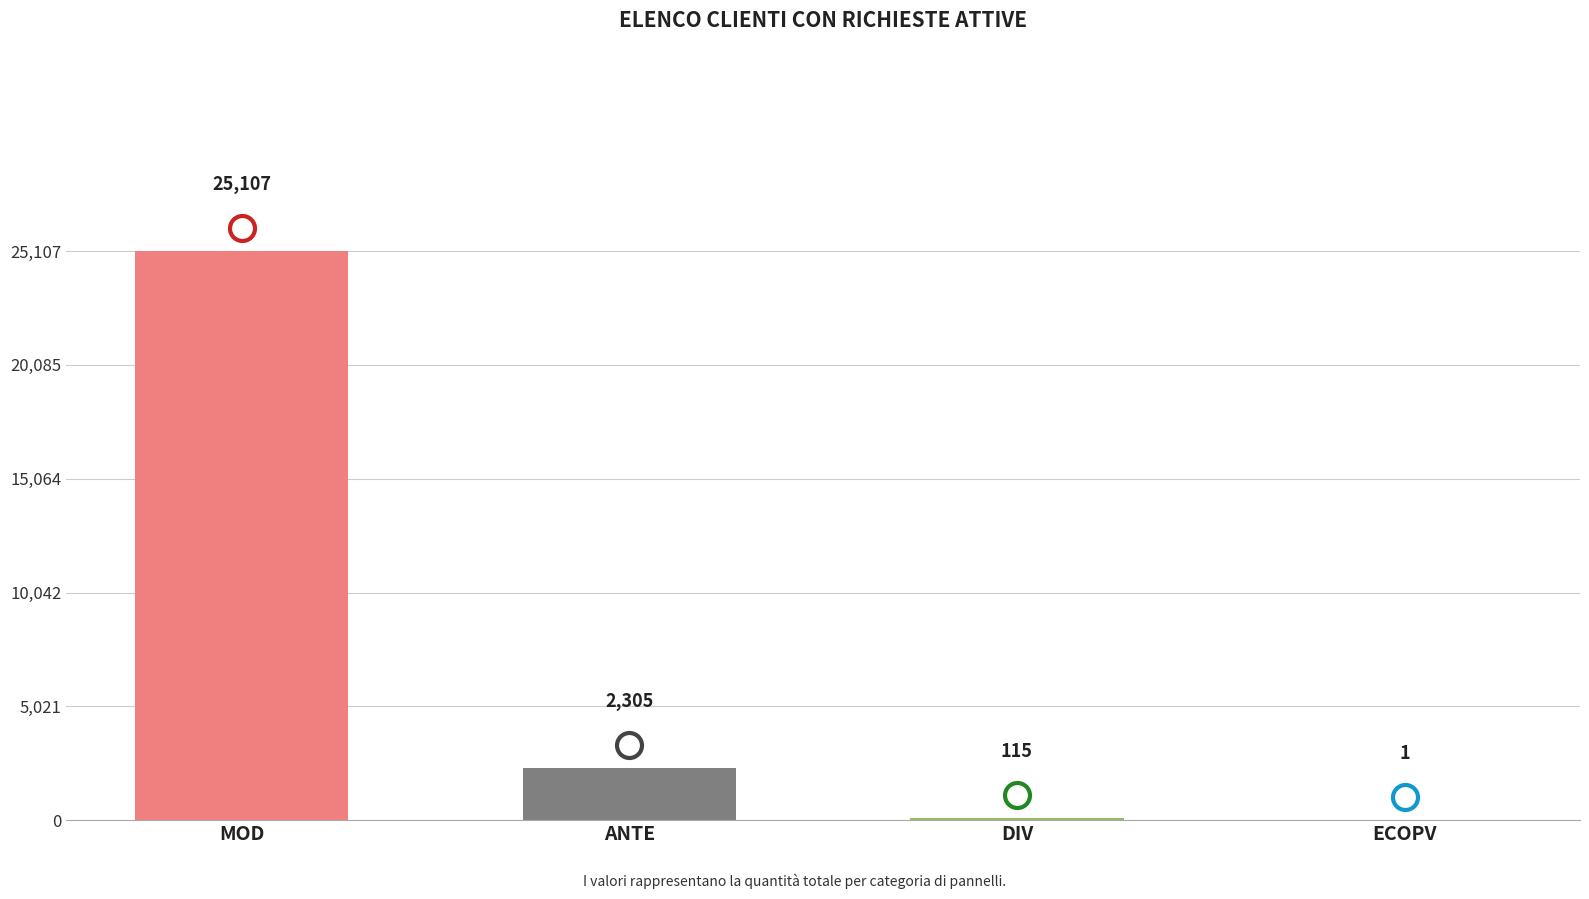

At which label does the data first exceed 2305?

MOD